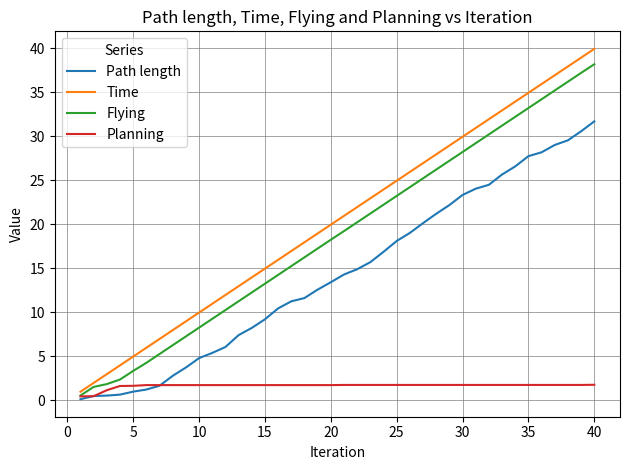

Which series has the largest range (max minus min)?

Time